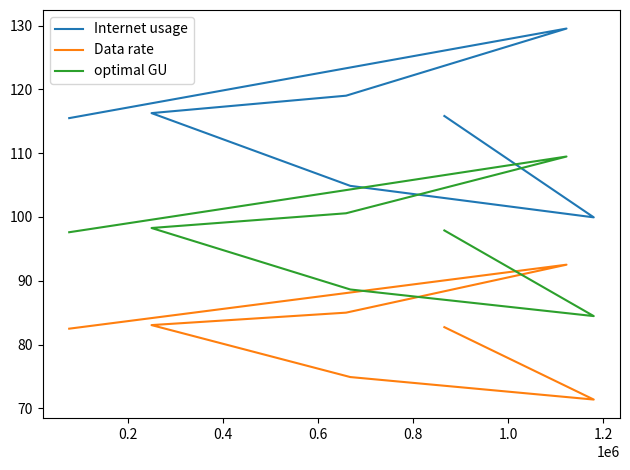

Which series has the largest range (max minus min)?

Internet usage